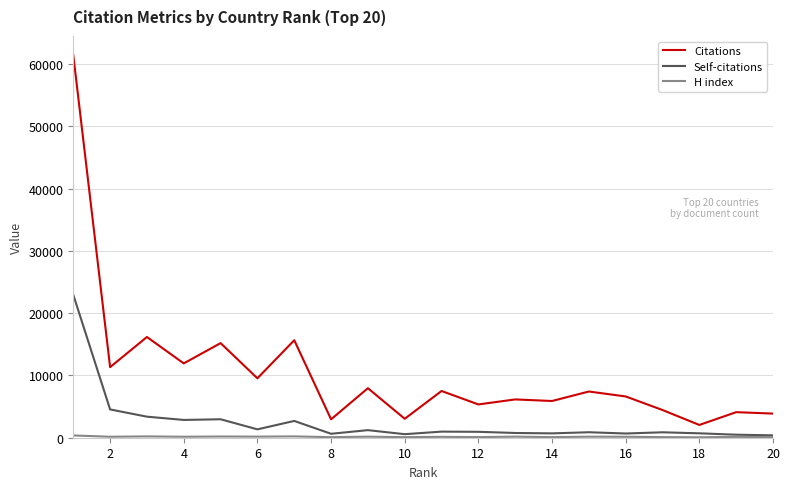

Which series has the largest total across all categories?

Citations